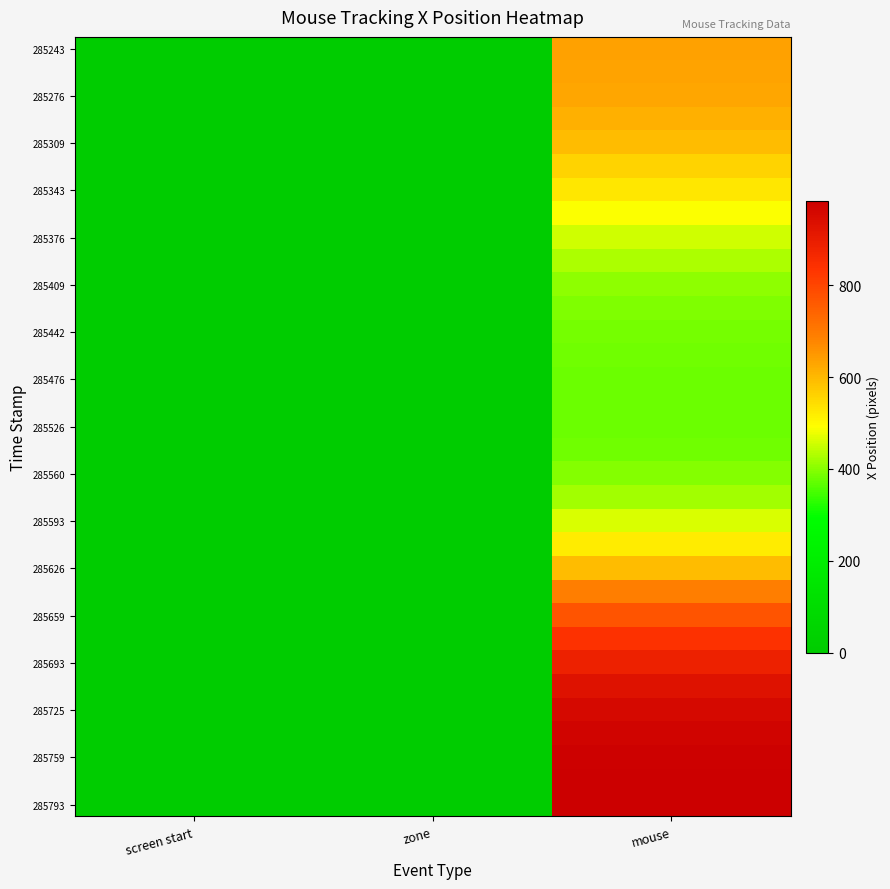

Which label corresponds to the largest value in the chart?

mouse